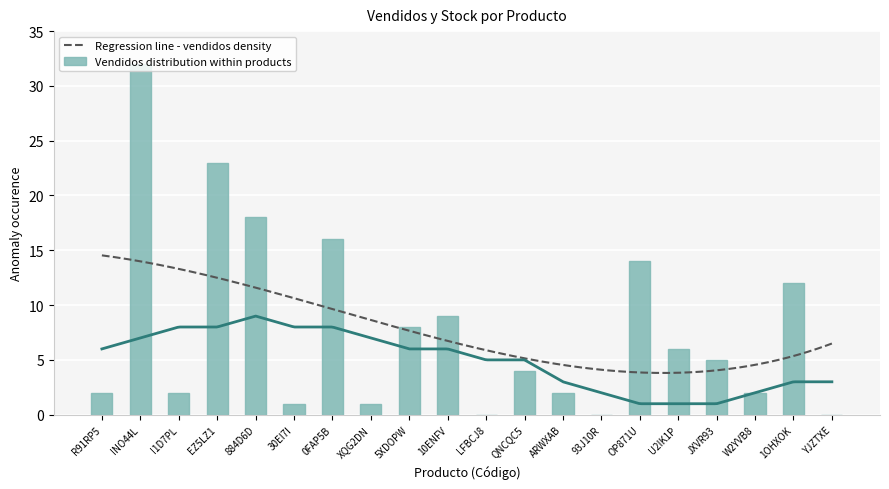

Which label corresponds to the smallest value in the chart?

LFBCJ8